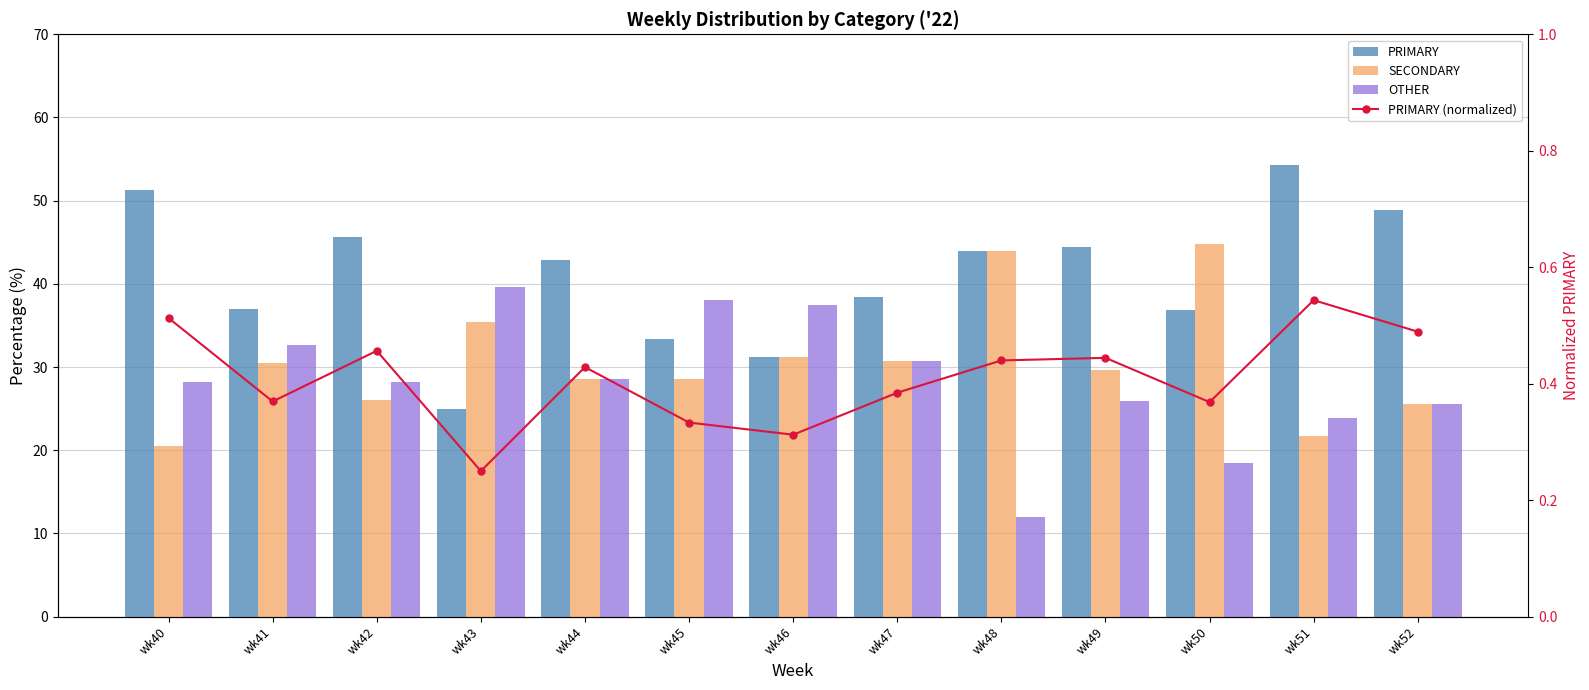

True or false: OTHER has a value of 19.4 at wk48.

False